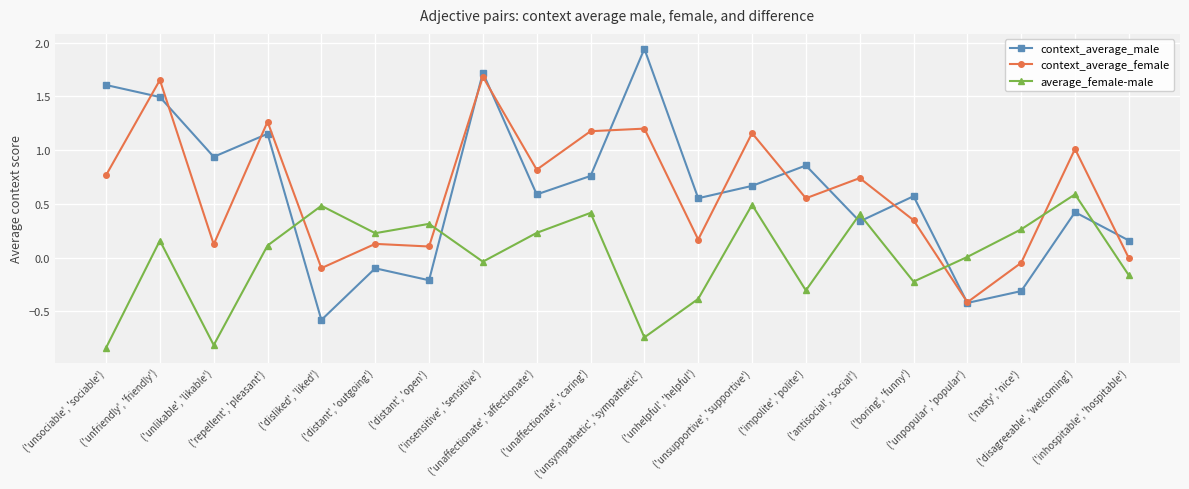

At ('unaffectionate', 'affectionate'), list the series in order from largest to smallest.

context_average_female, context_average_male, average_female-male